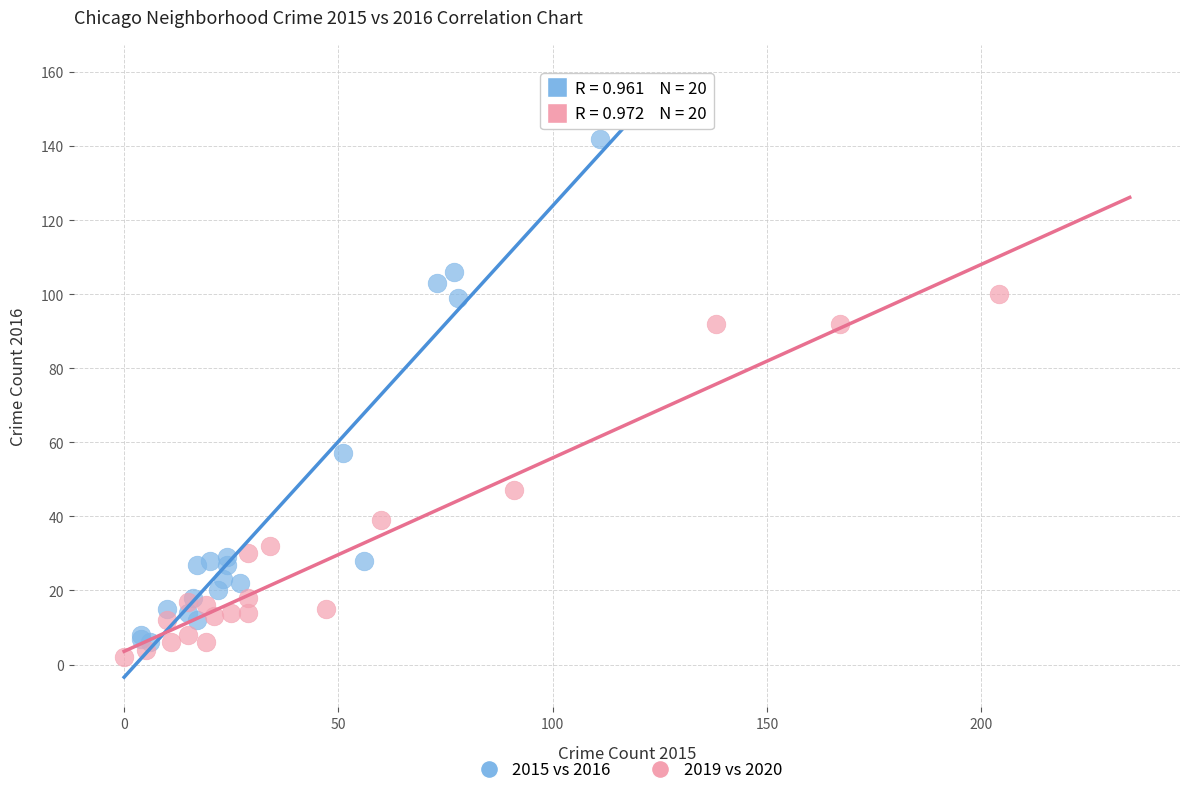

Which series contains the lowest Y value?

2019 vs 2020